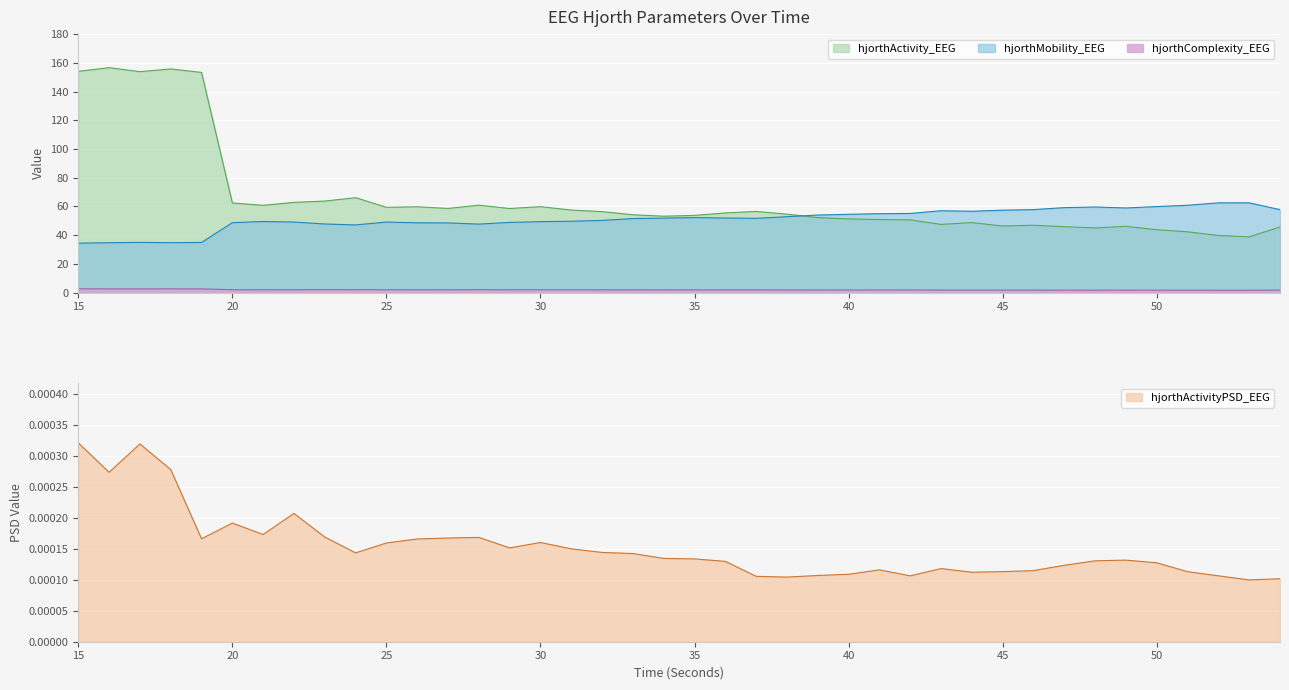

At which category is the sum across all series the highest?

16